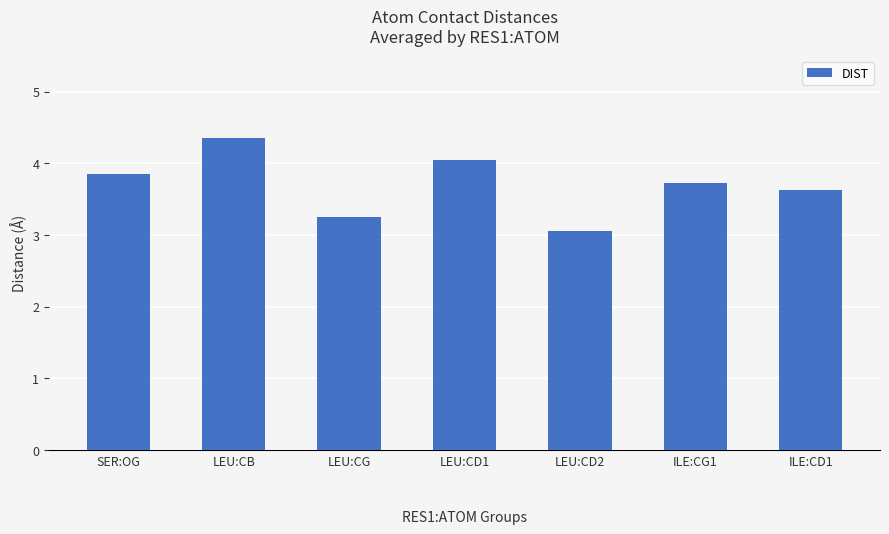

What is the value of the 7th bar from the left?

3.6